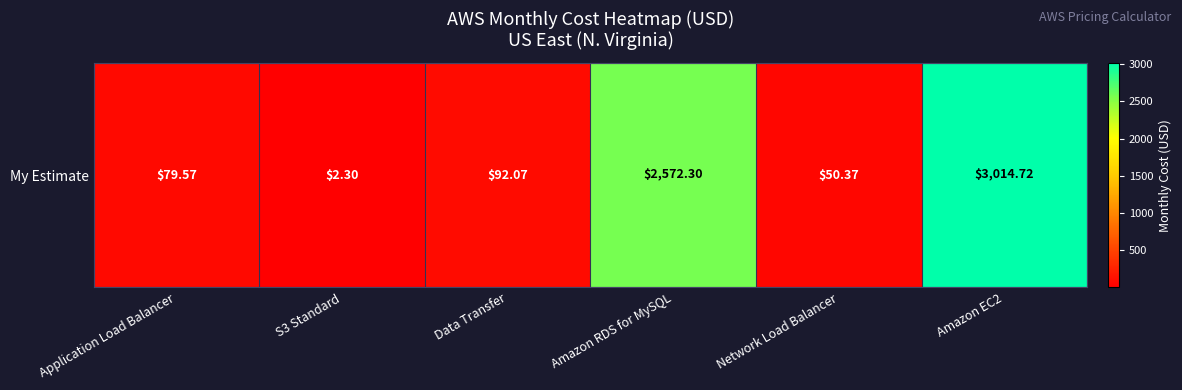

What is the sum of all values?

5811.3